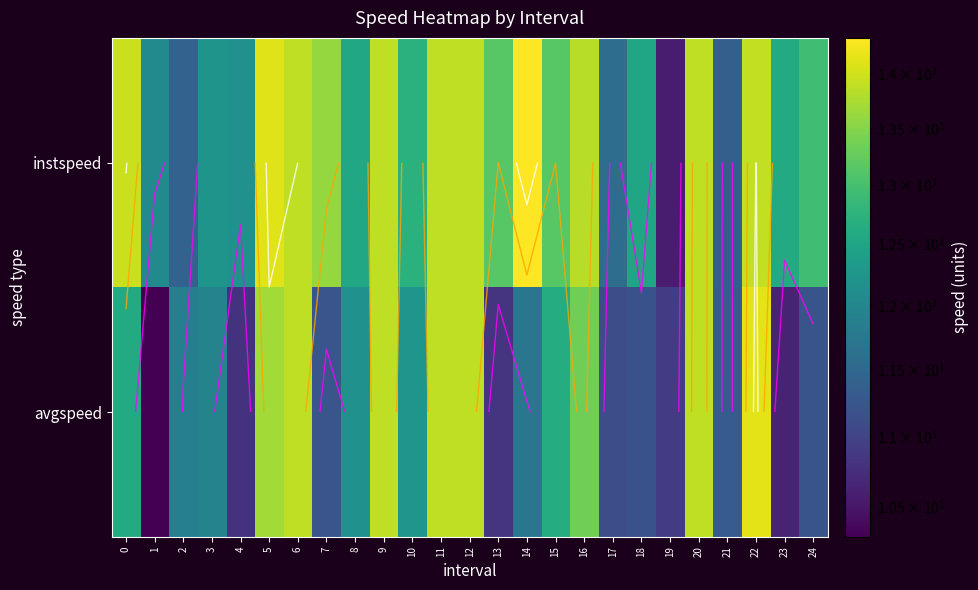

Which series has the largest total across all categories?

instspeed